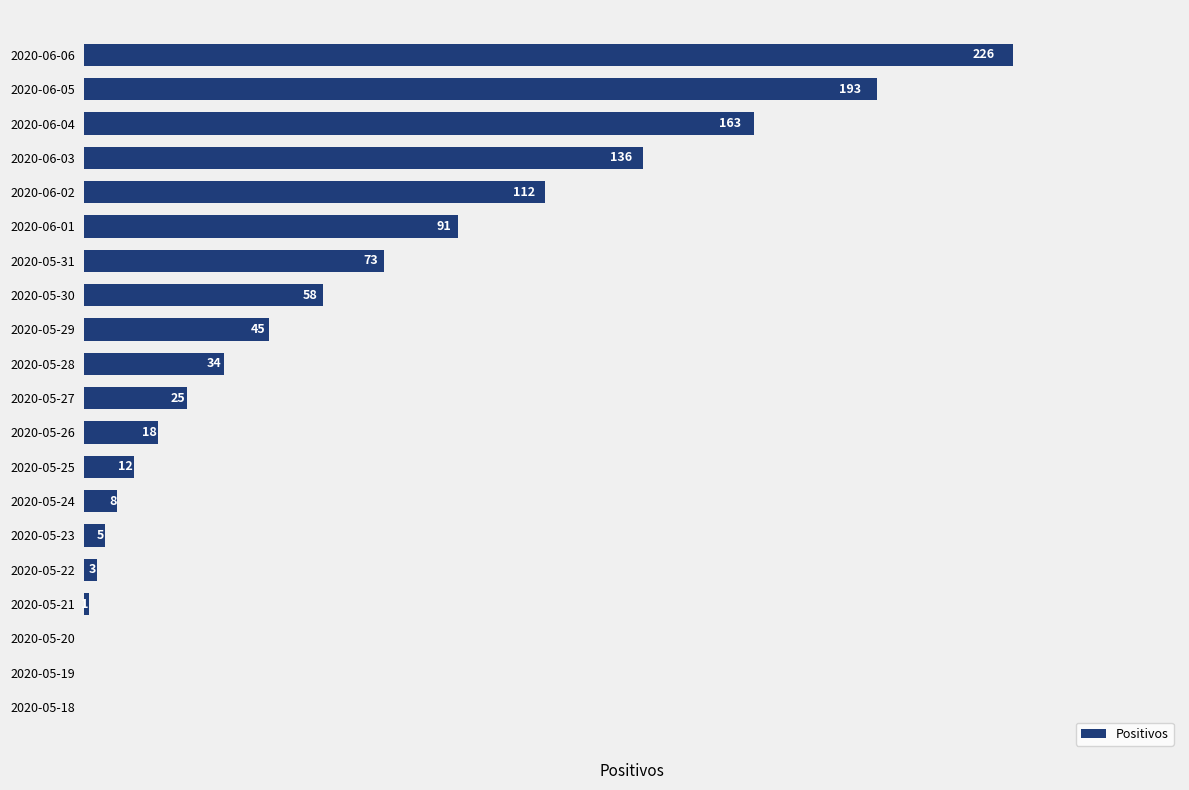

Which category has the highest value across all series?

2020-06-06